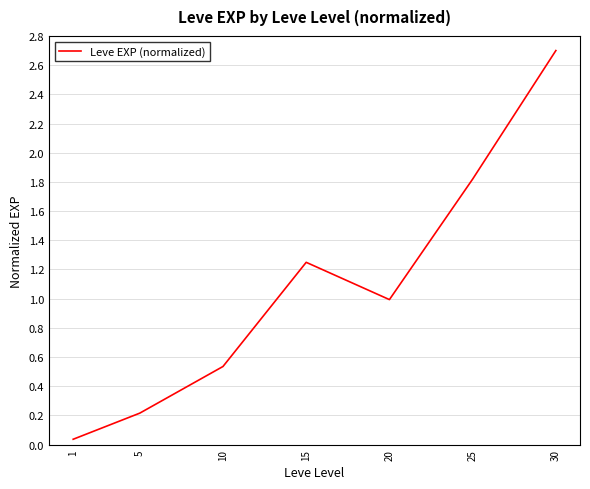

List the labels in order of value, smallest first.

1, 5, 10, 20, 15, 25, 30